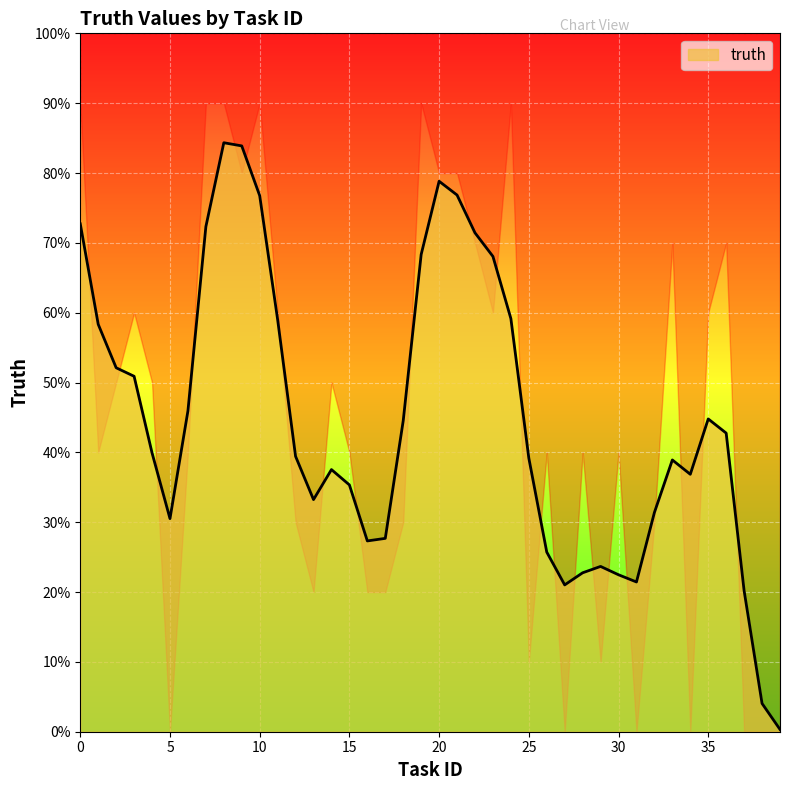

List the labels in order of value, largest first.

0, 7, 8, 10, 19, 24, 9, 20, 21, 22, 33, 36, 3, 11, 23, 35, 2, 4, 14, 1, 6, 15, 26, 28, 30, 12, 18, 32, 13, 16, 17, 25, 29, 5, 27, 31, 34, 37, 38, 39